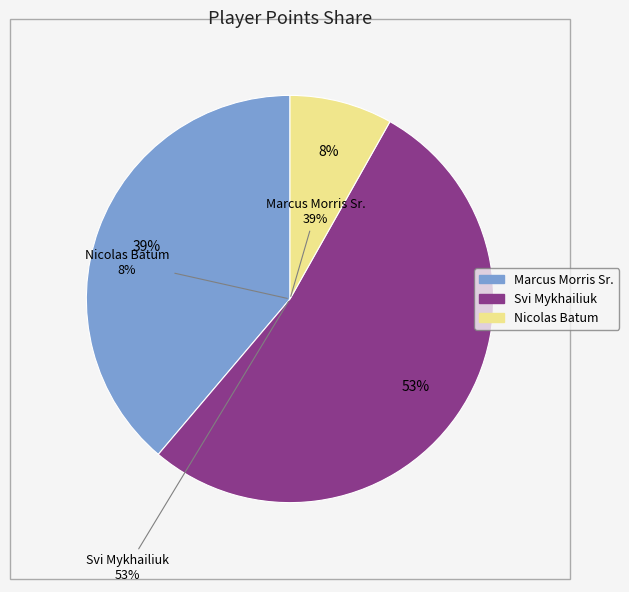

Which slice is the largest?

Svi Mykhailiuk